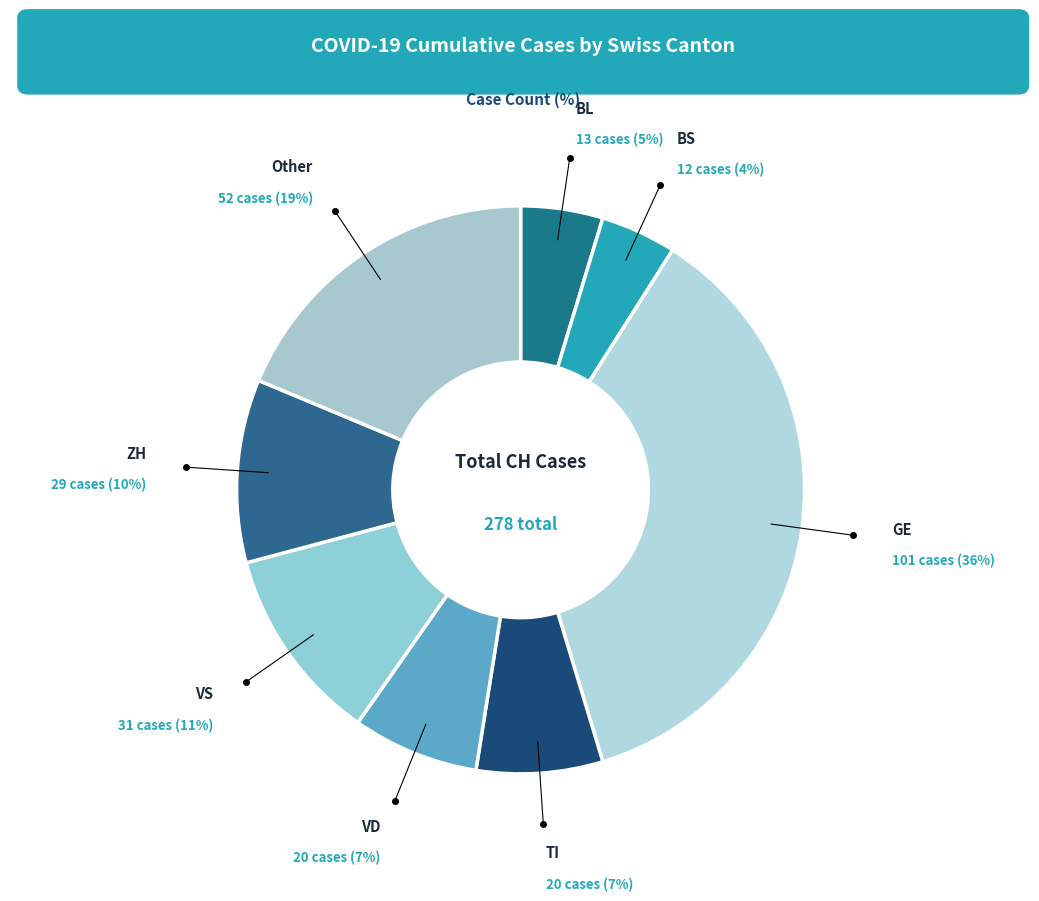

The ZH slice represents 18% of the pie. True or false?

False